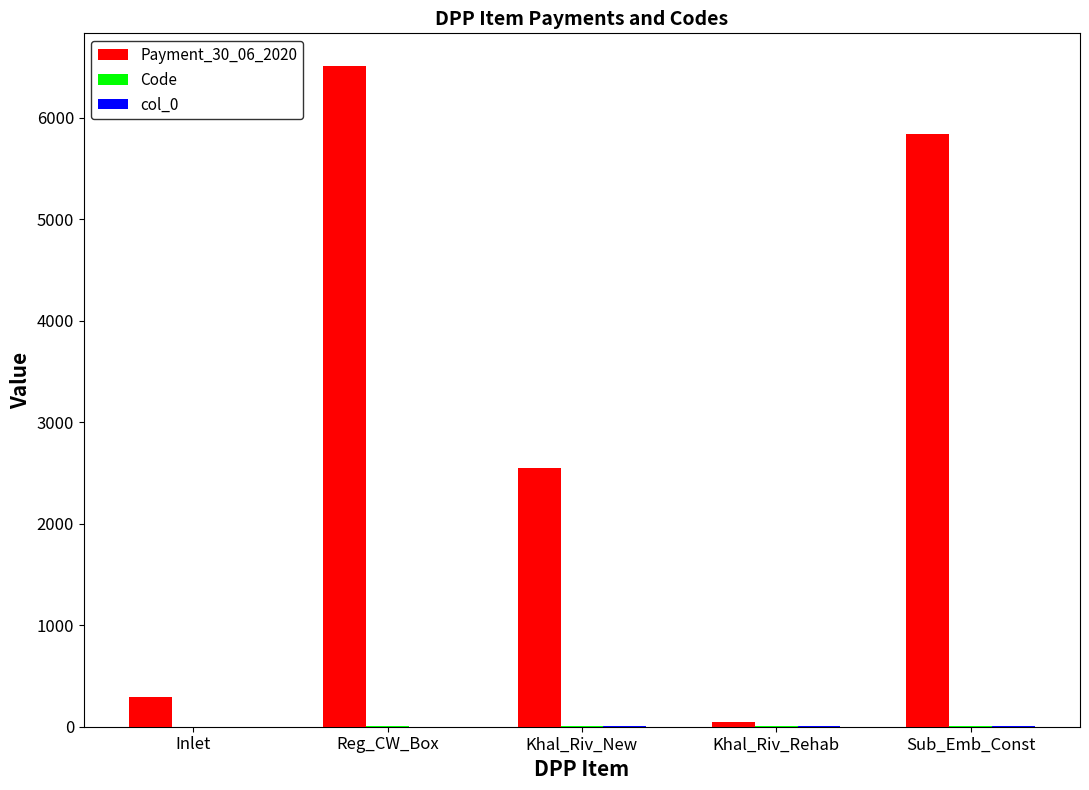

What is the highest value of the Payment_30_06_2020 series?

6504.0